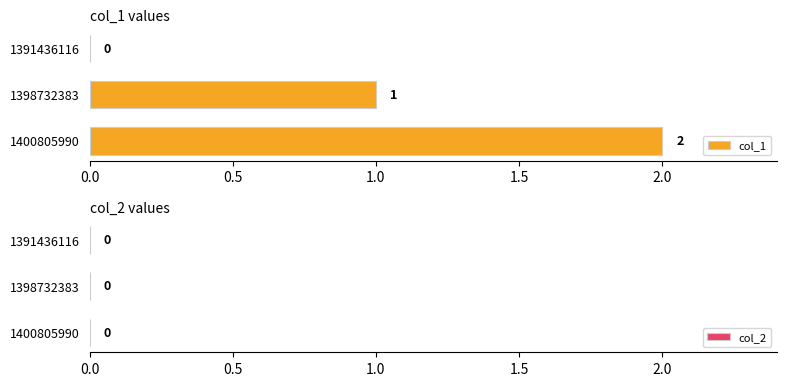

Which category has the highest value across all series?

1400805990